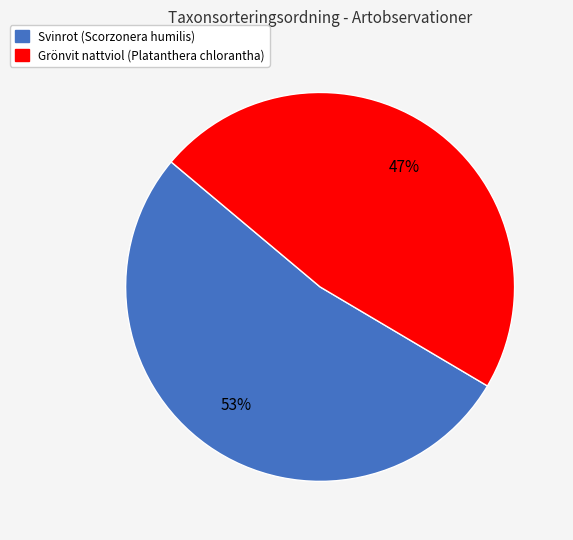

True or false: Grönvit nattviol (Platanthera chlorantha) accounts for 47% of the total.

True